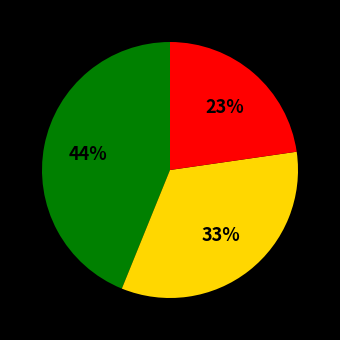

Does any single category account for the majority?

No